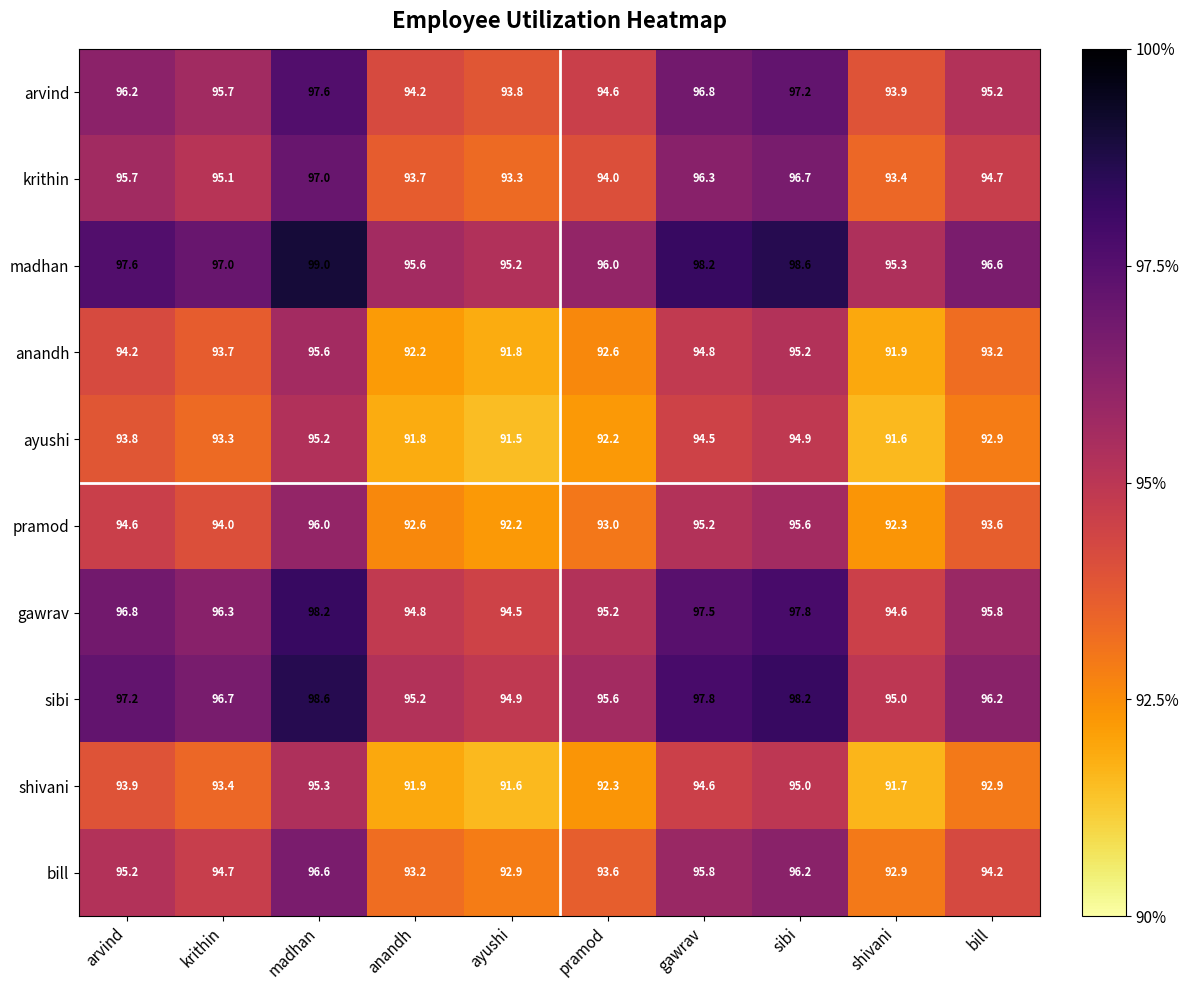

What is the difference between the highest and lowest values at gawrav?

3.7